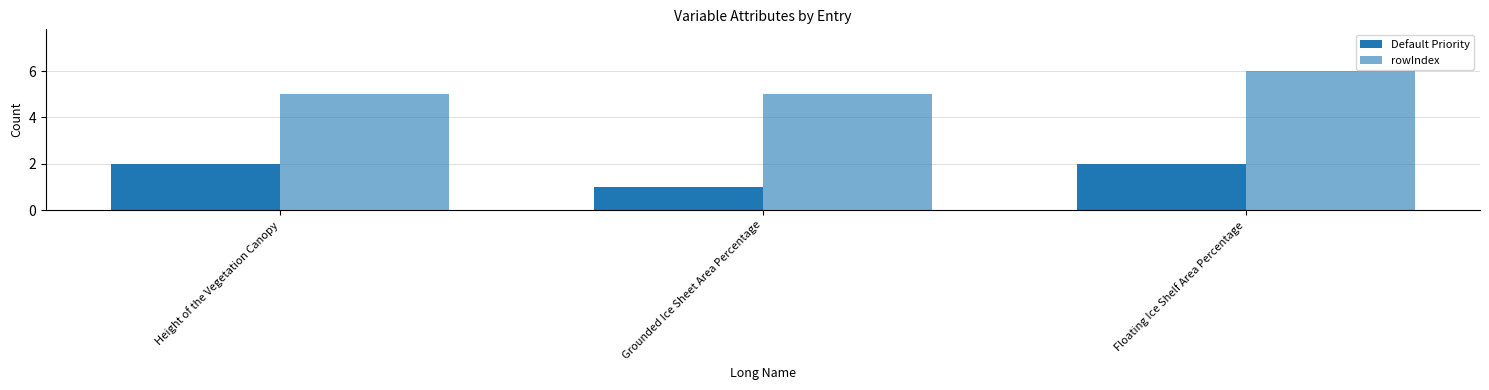

How many data points does each series have?

3